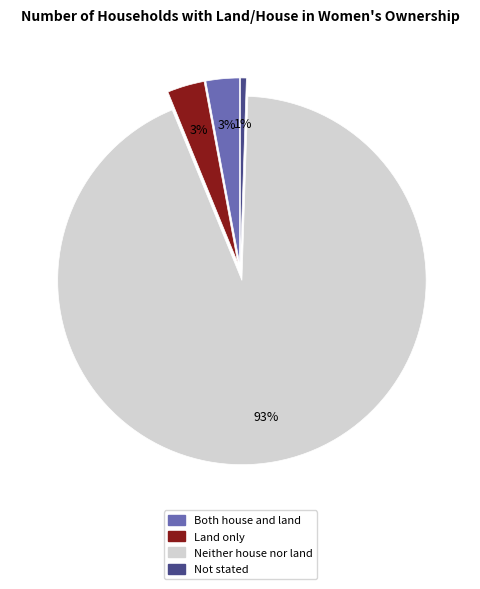

Which slice represents more than half of the pie?

Neither house nor land